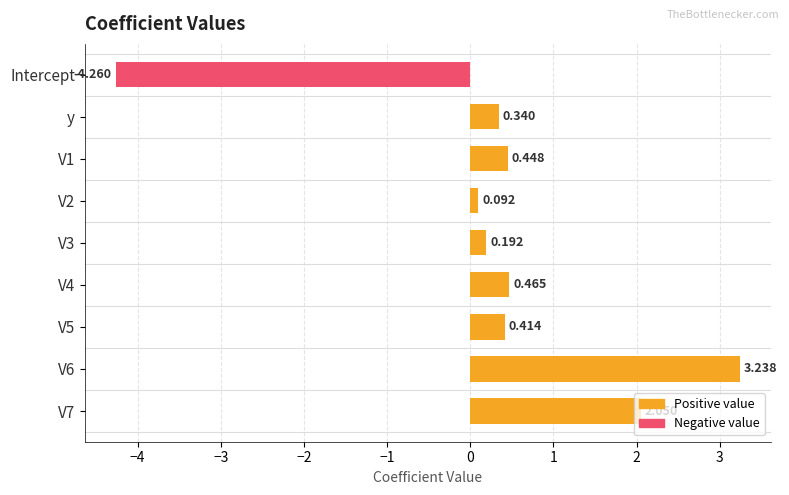

How many data points does each series have?

9